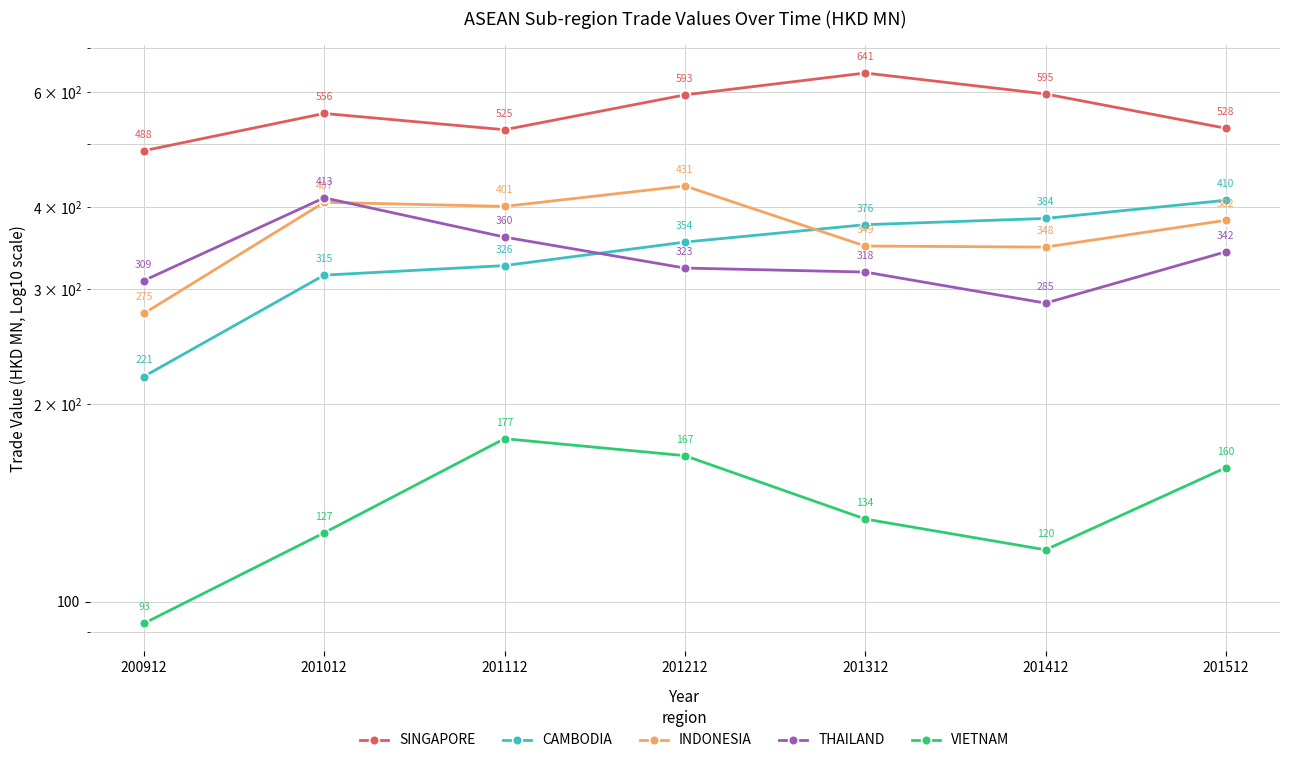

Where do INDONESIA and THAILAND first cross each other?

201012 and 201112